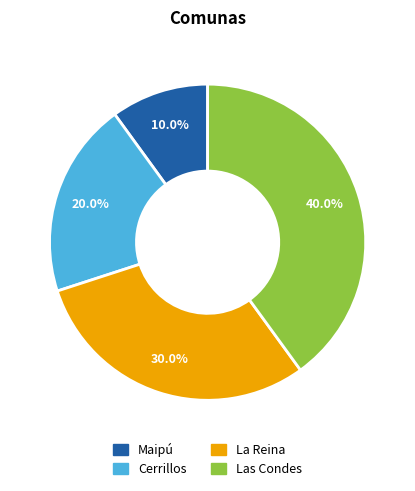

How much of the chart is everything except Maipú?

90.0%